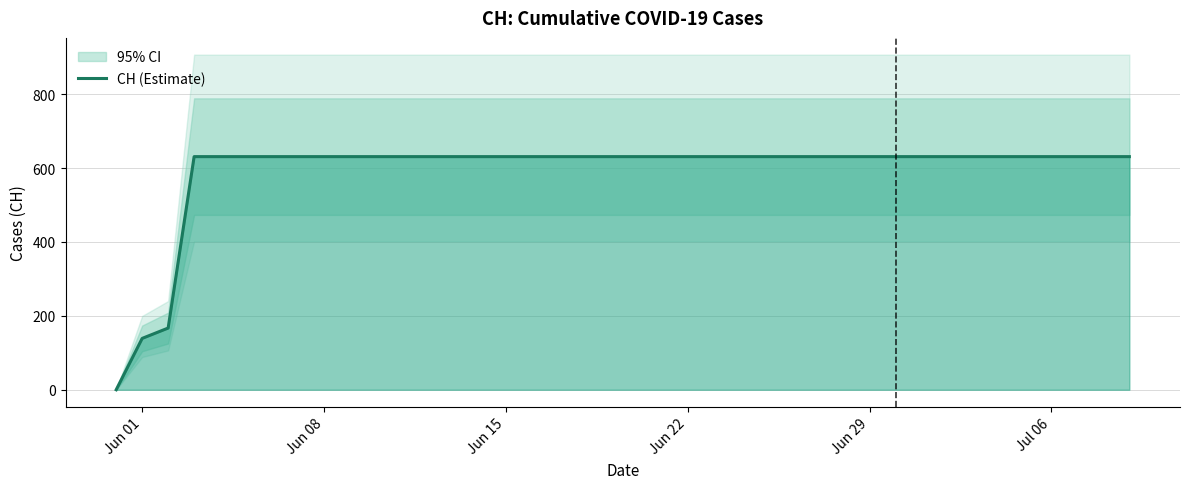

What is the highest value of the CH (Estimate) series?

631